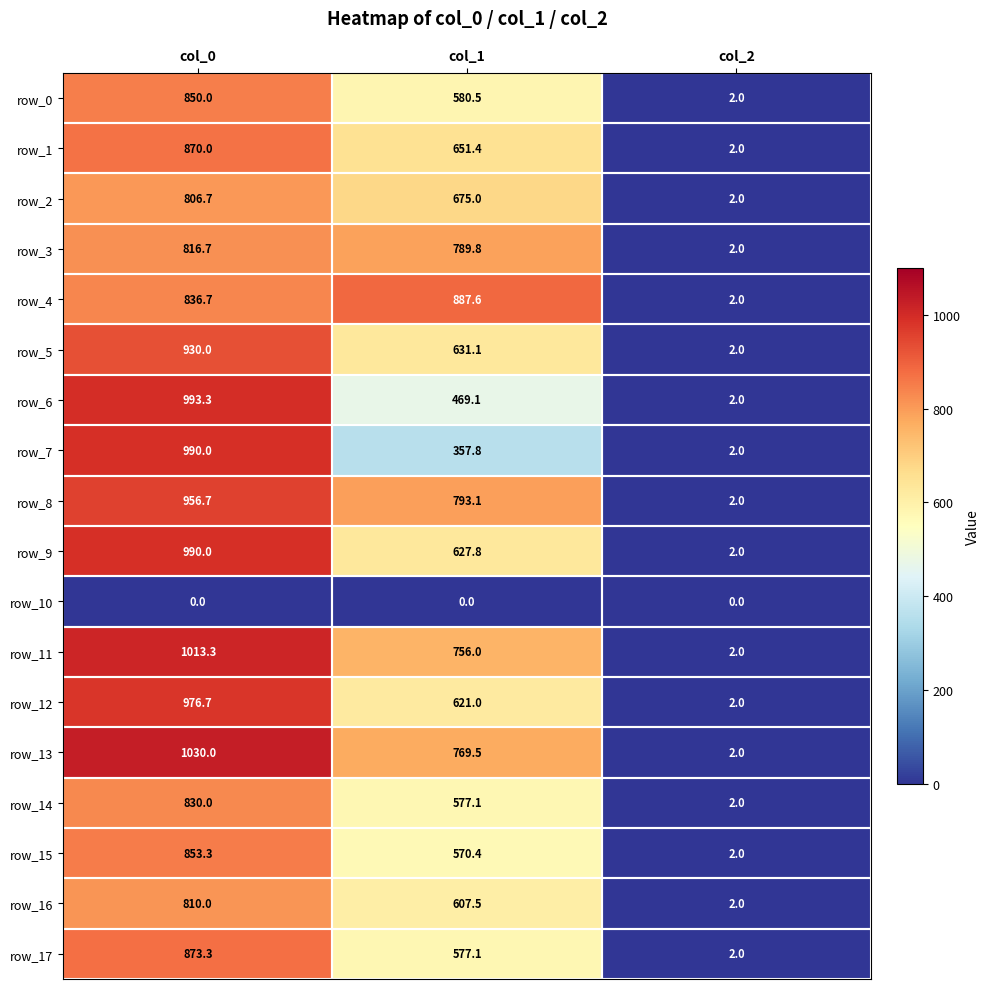

Where does the row_12 series first go above 621?

col_0